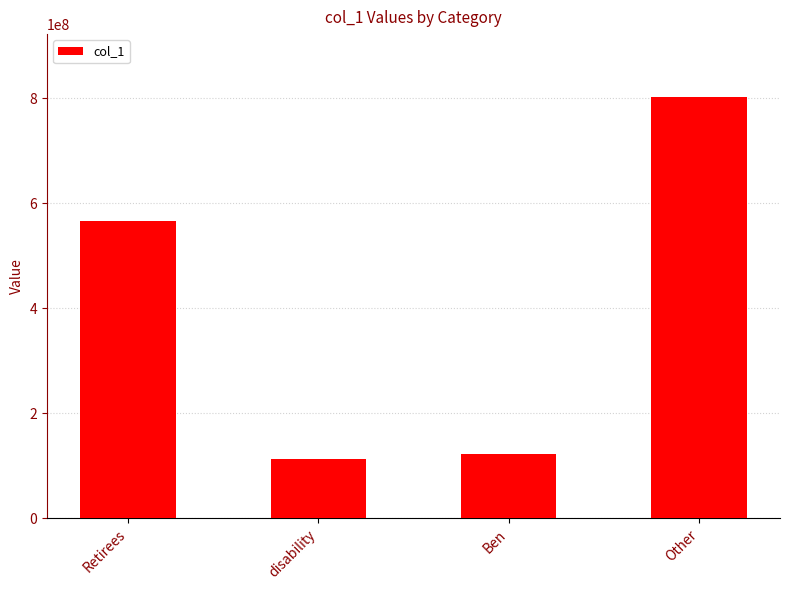

Which category has the lowest value across all series?

disability